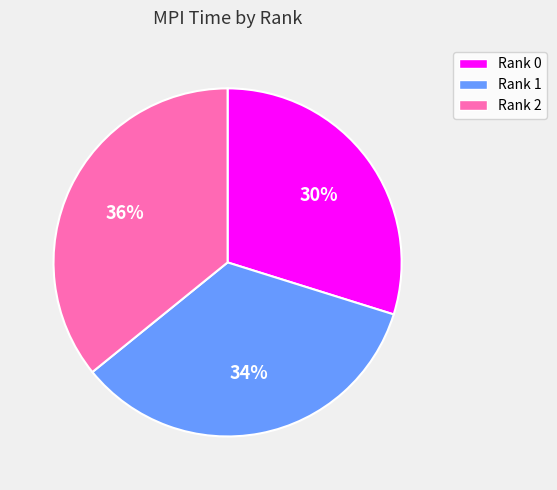

Count the number of slices in the pie.

3